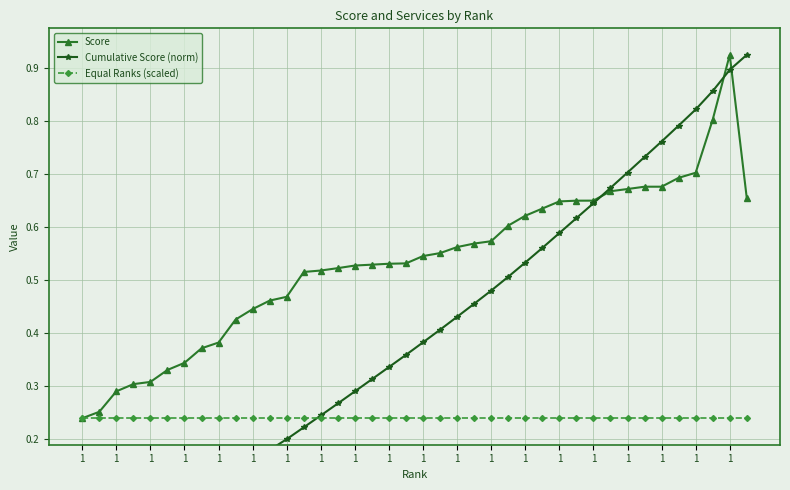

Which has a higher value, 29 or 1?

29